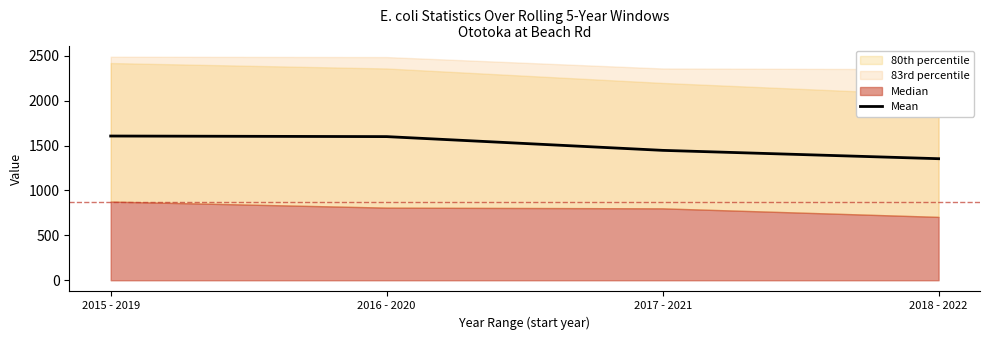

Is it true that the value at 2017 - 2021 is 1447.0?

True